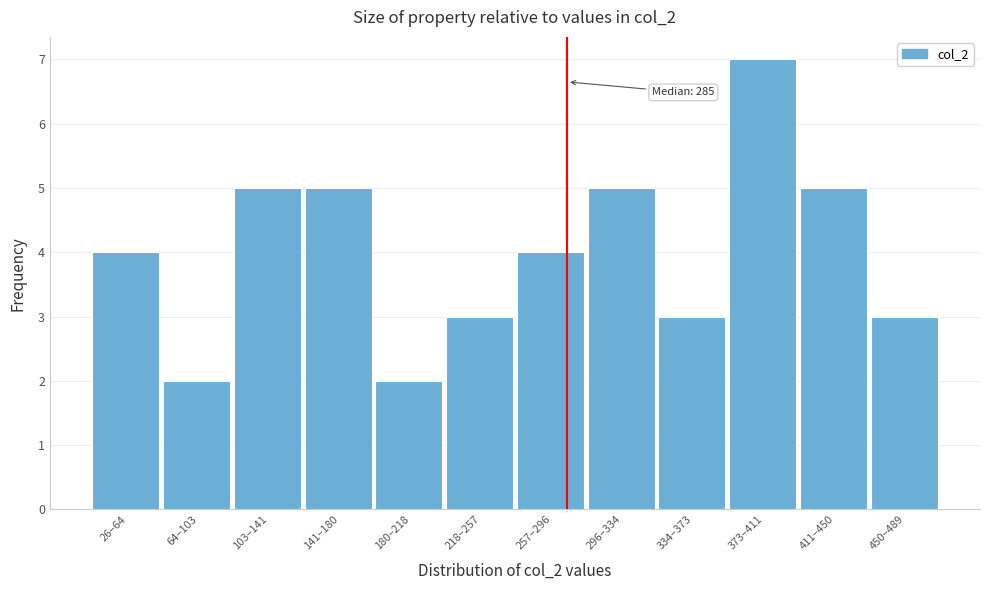

Reading right to left, what are all the values shown in this chart?

450–489=3	411–450=5	373–411=7	334–373=3	296–334=5	257–296=4	218–257=3	180–218=2	141–180=5	103–141=5	64–103=2	26–64=4